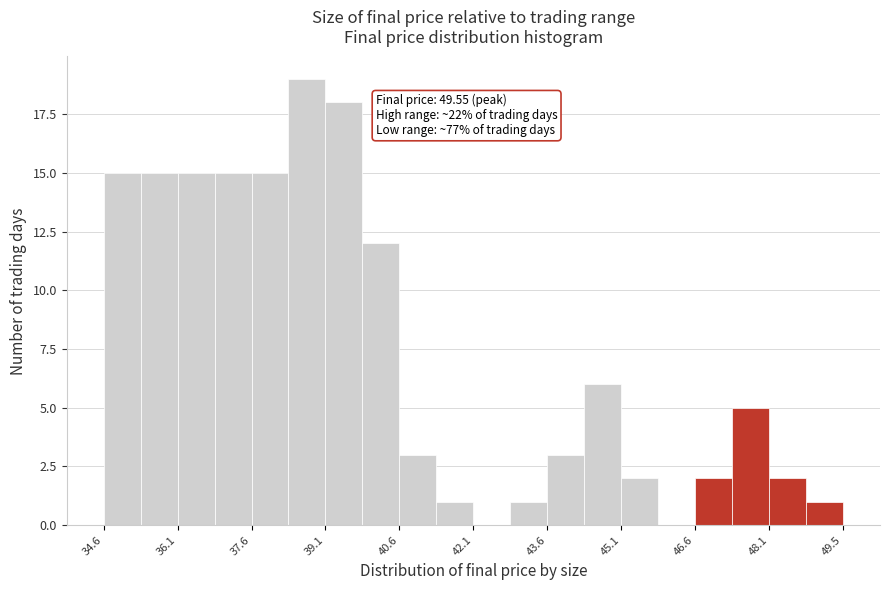

Around what value on the x-axis is the tallest bar? Give the approximate position of its centre, as read against the axis.

38.8